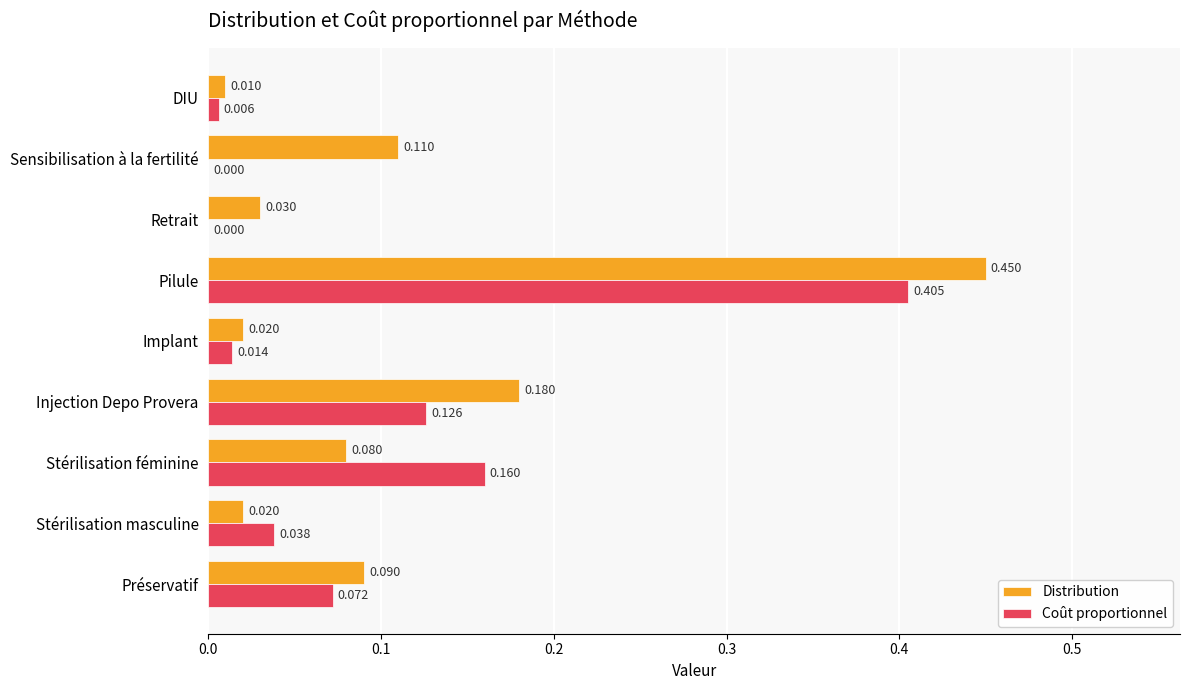

Between Implant and Sensibilisation à la fertilité, which series saw the biggest shift?

Distribution